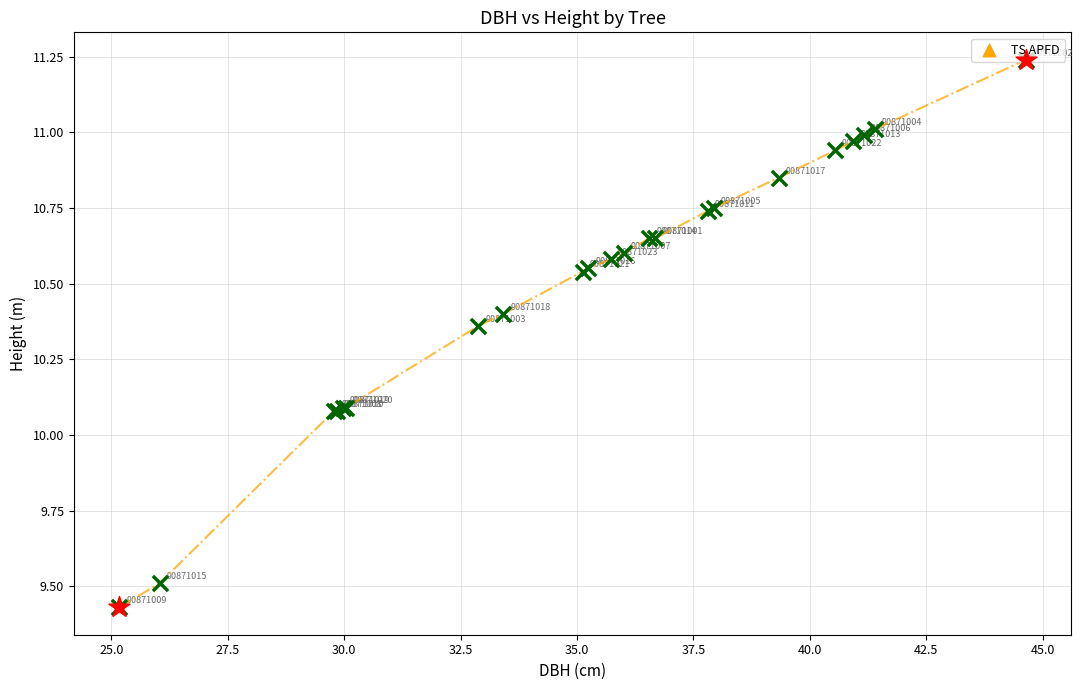

What is the smallest value displayed?

9.4